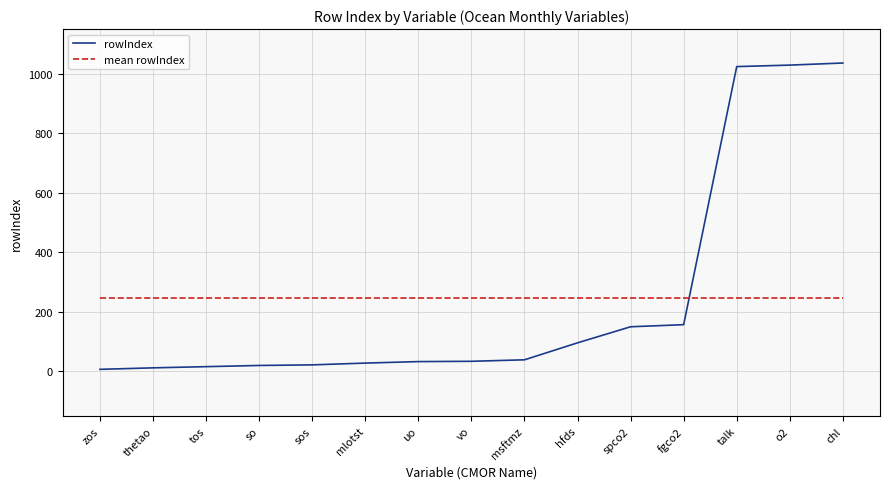

Is the value of rowIndex at uo greater than the value of mean rowIndex at so?

No